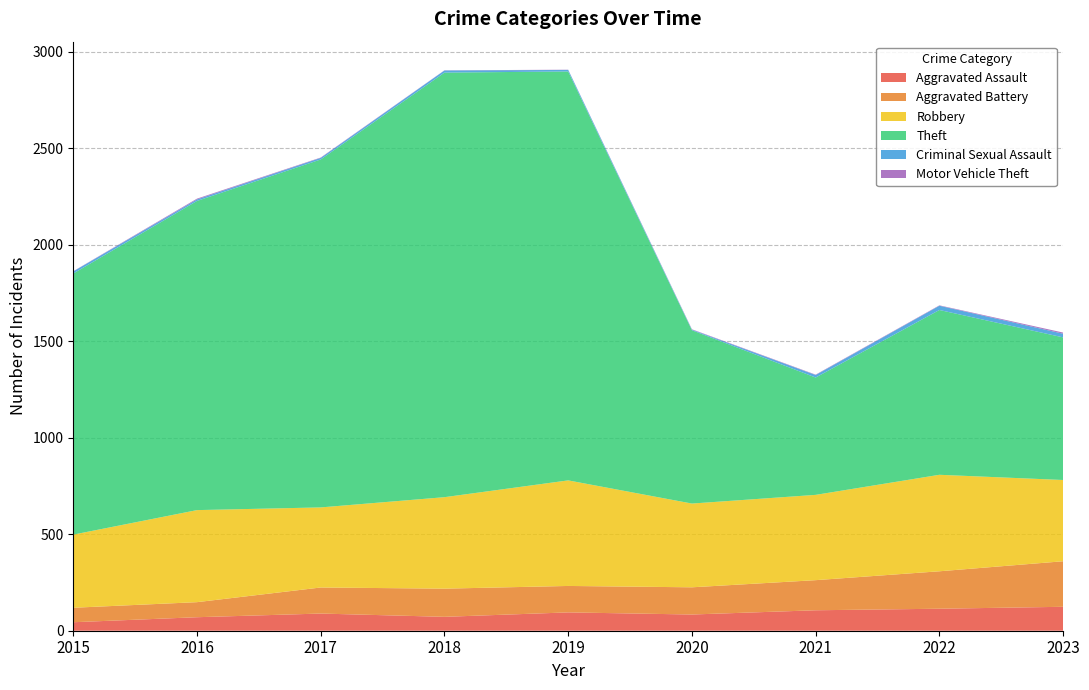

Reading right to left, list all the values displayed in this chart.

Aggravated Assault: 124	114	106	84	95	72	89	70	44
Aggravated Battery: 236	194	156	141	137	146	135	78	75
Robbery: 421	500	442	434	547	474	415	477	379
Theft: 739	854	608	898	2119	2200	1803	1602	1353
Criminal Sexual Assault: 19	22	13	3	8	11	8	8	11
Motor Vehicle Theft: 6	2	2	2	1	1	2	4	1